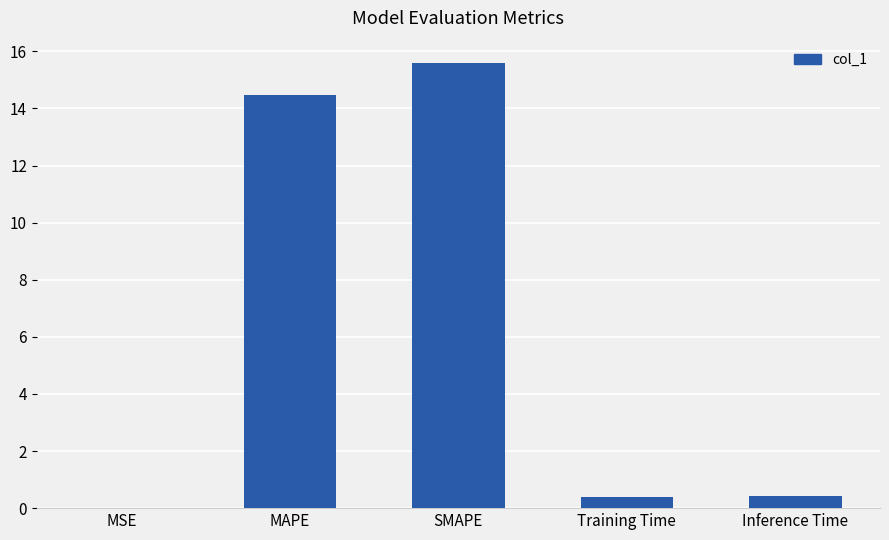

What is the greatest value displayed?

15.6